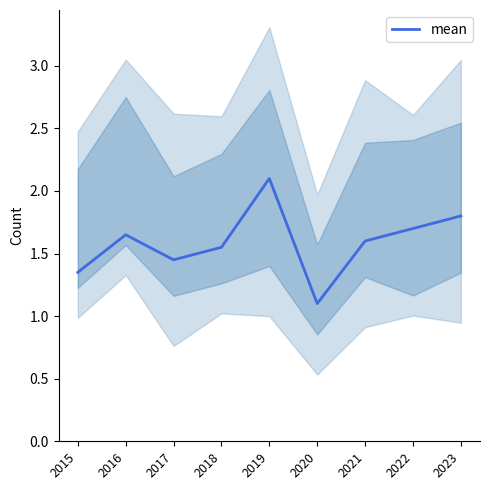

Where is the first local maximum?

2016